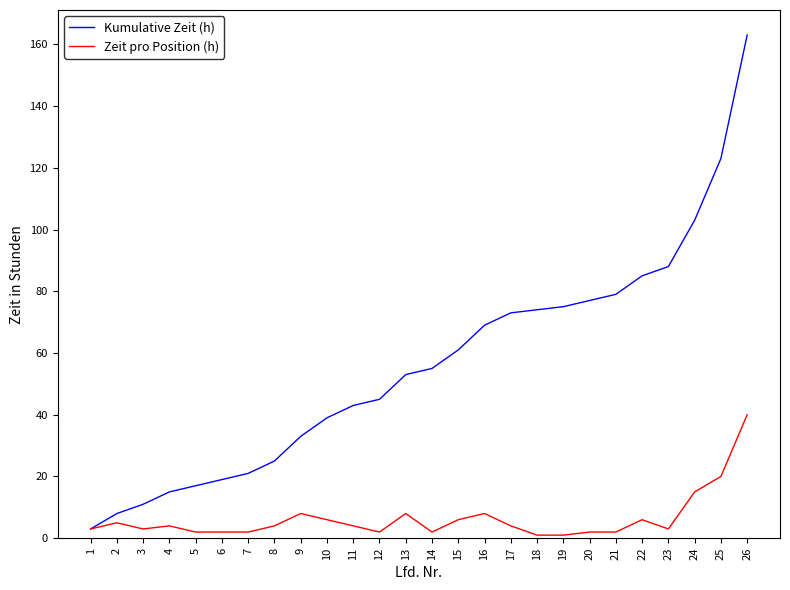

At which category is the sum across all series the highest?

26